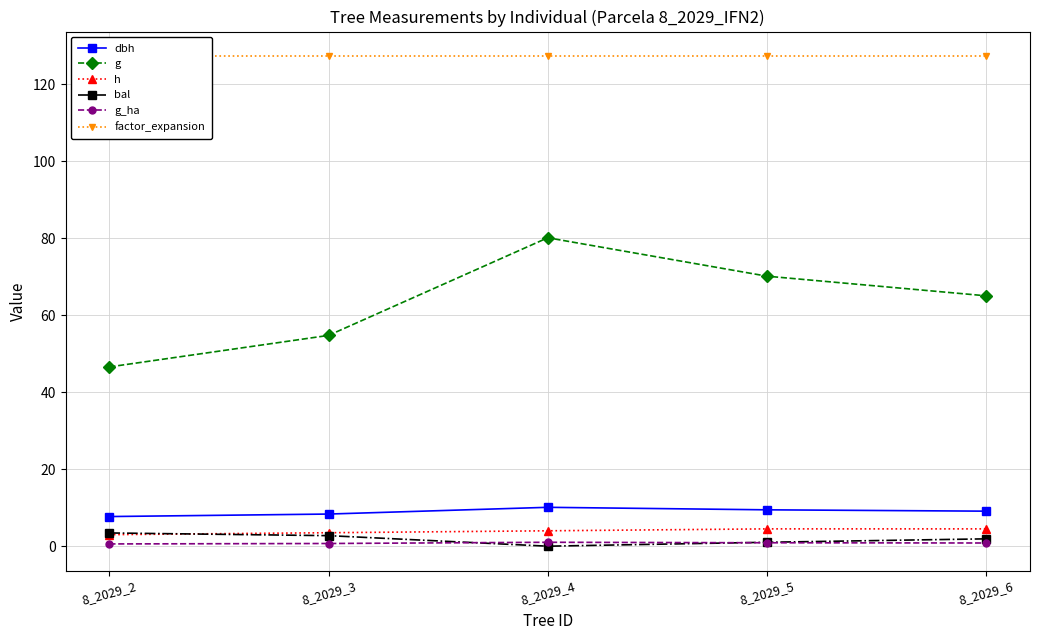

Reading right to left, what are all the values shown in this chart?

dbh: 8_2029_6=9.1	8_2029_5=9.4	8_2029_4=10.1	8_2029_3=8.3	8_2029_2=7.7
g: 8_2029_6=65.0	8_2029_5=70.1	8_2029_4=80.1	8_2029_3=54.8	8_2029_2=46.6
h: 8_2029_6=4.5	8_2029_5=4.5	8_2029_4=4.0	8_2029_3=3.5	8_2029_2=3.0
bal: 8_2029_6=1.9	8_2029_5=1.0	8_2029_4=0.0	8_2029_3=2.7	8_2029_2=3.4
g_ha: 8_2029_6=0.8	8_2029_5=0.9	8_2029_4=1.0	8_2029_3=0.7	8_2029_2=0.6
factor_expansion: 8_2029_6=127.3	8_2029_5=127.3	8_2029_4=127.3	8_2029_3=127.3	8_2029_2=127.3